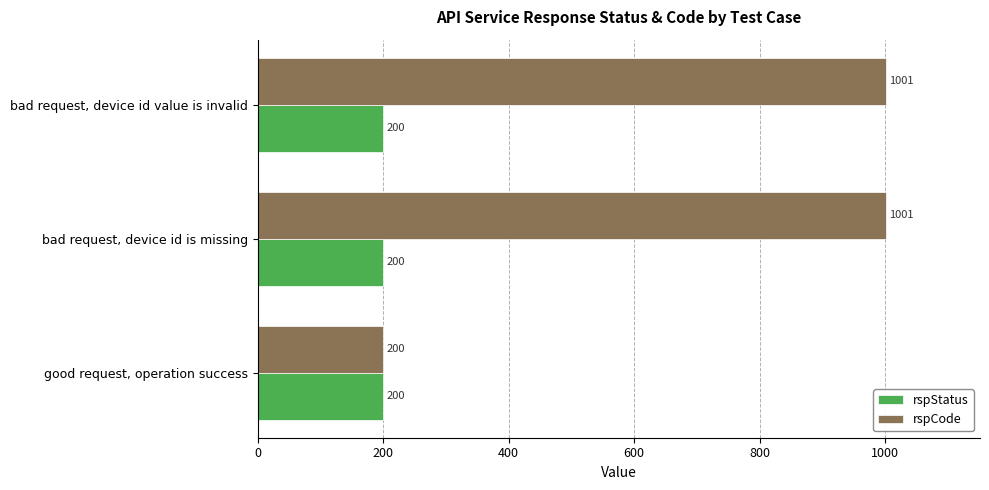

What is the total value across all series at good request, operation success?

400